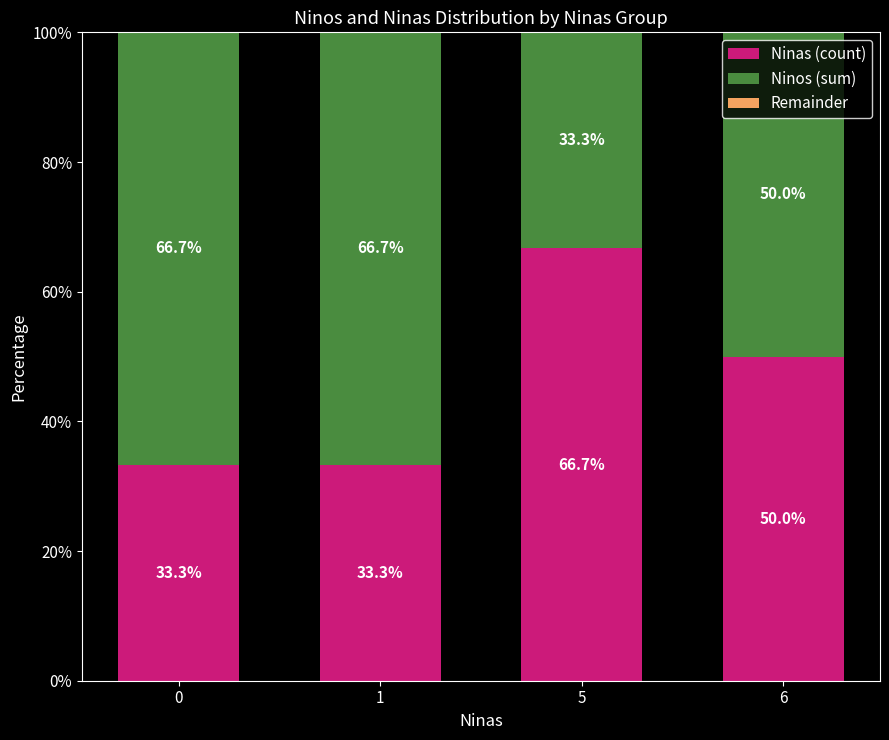

Where is Ninas (count) nearest to the value 49?

6